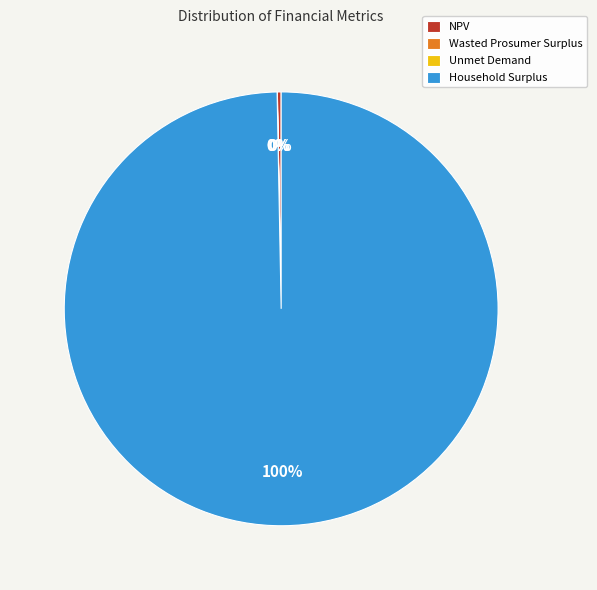

Combined, do NPV and Household Surplus account for over 50%?

Yes